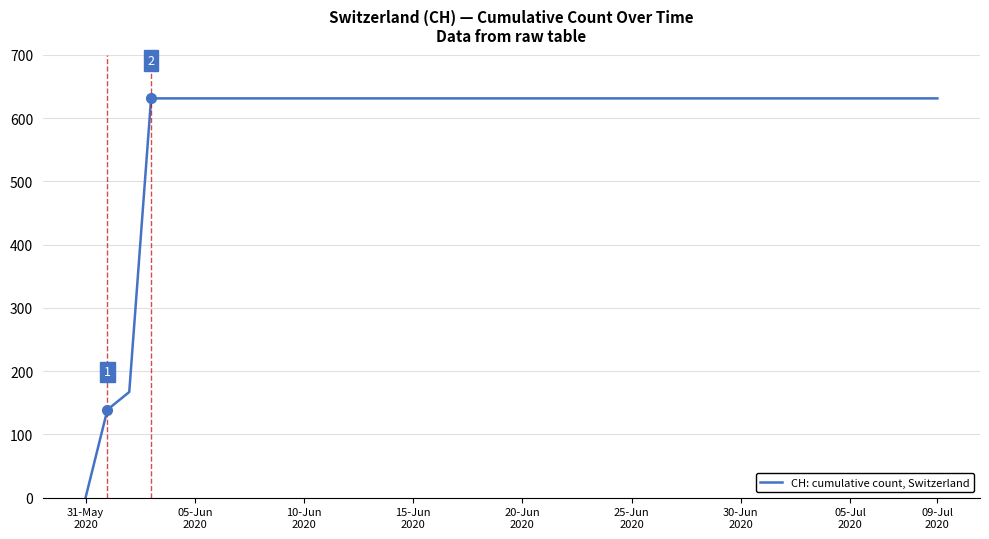

What is the greatest value displayed?

631